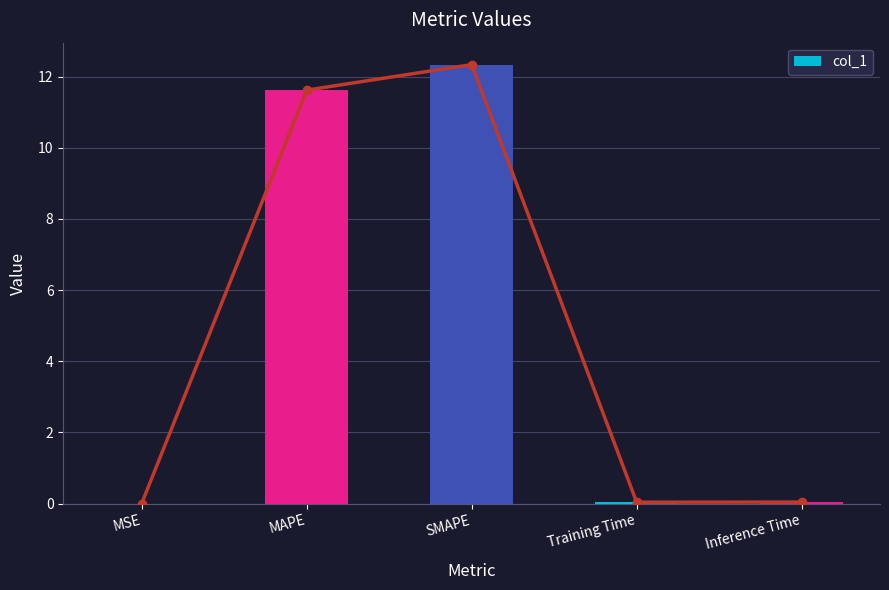

Which has a higher value, MAPE or SMAPE?

SMAPE